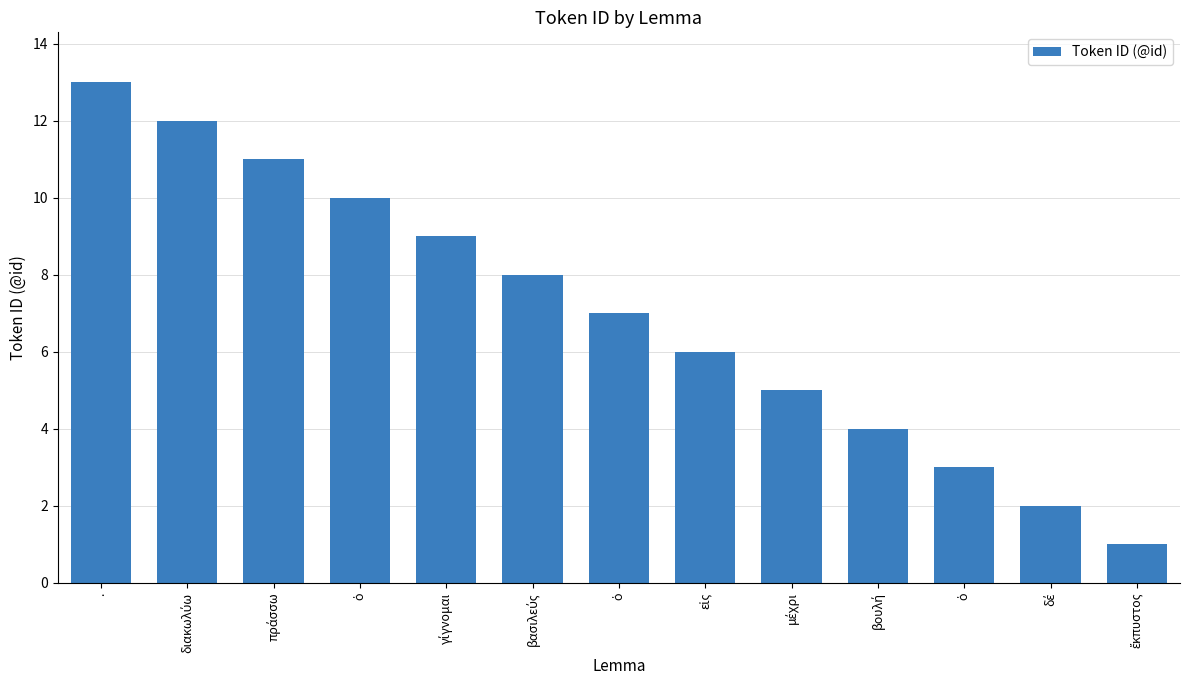

How many data points does each series have?

13